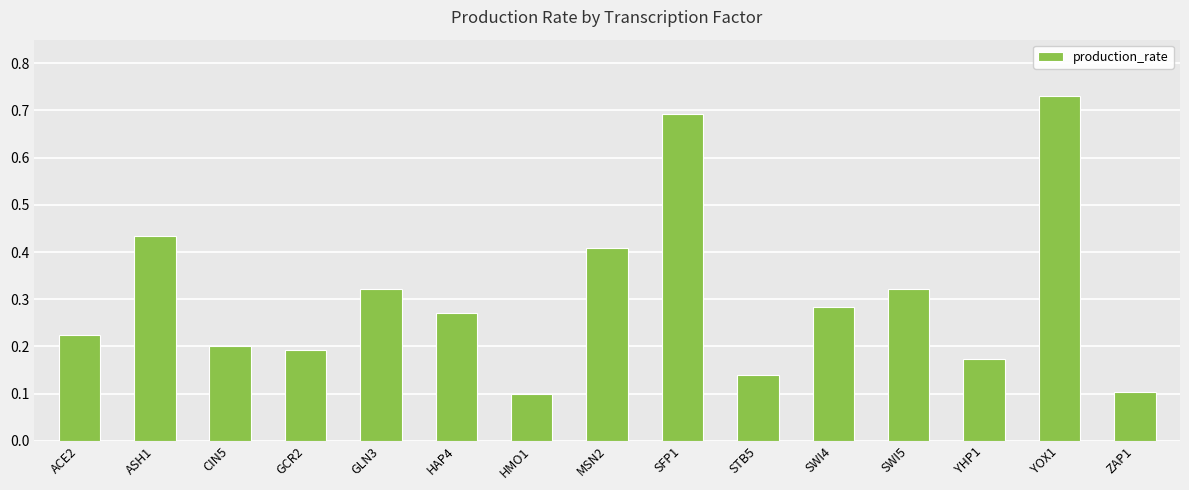

Is it true that the value at MSN2 is 0.7?

False